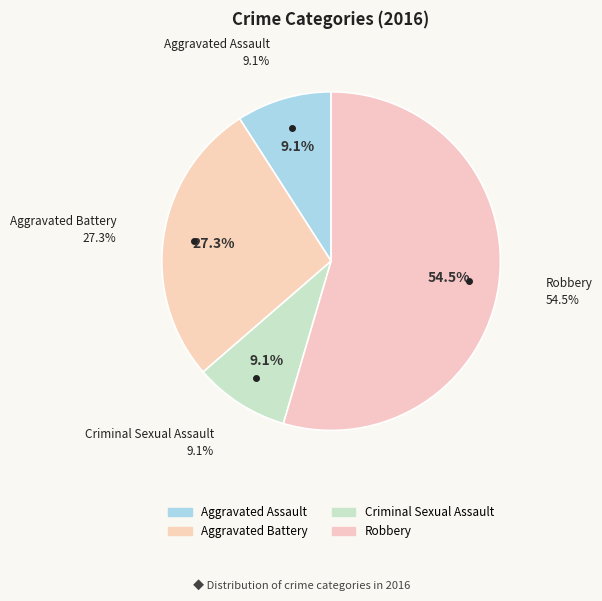

To the nearest percent, what is the difference between the largest and smallest slice percentages?

45%